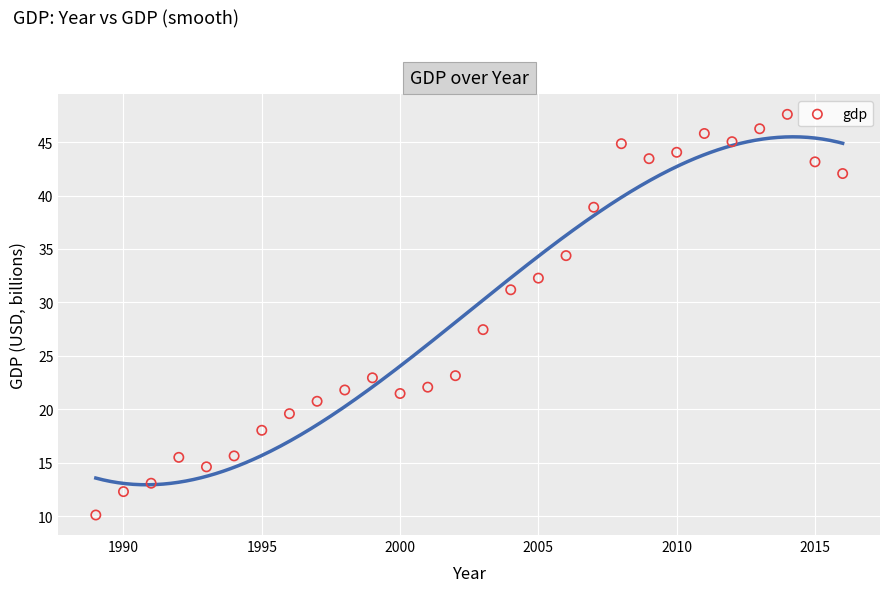

What is the range of X values (max minus min)?

27.0